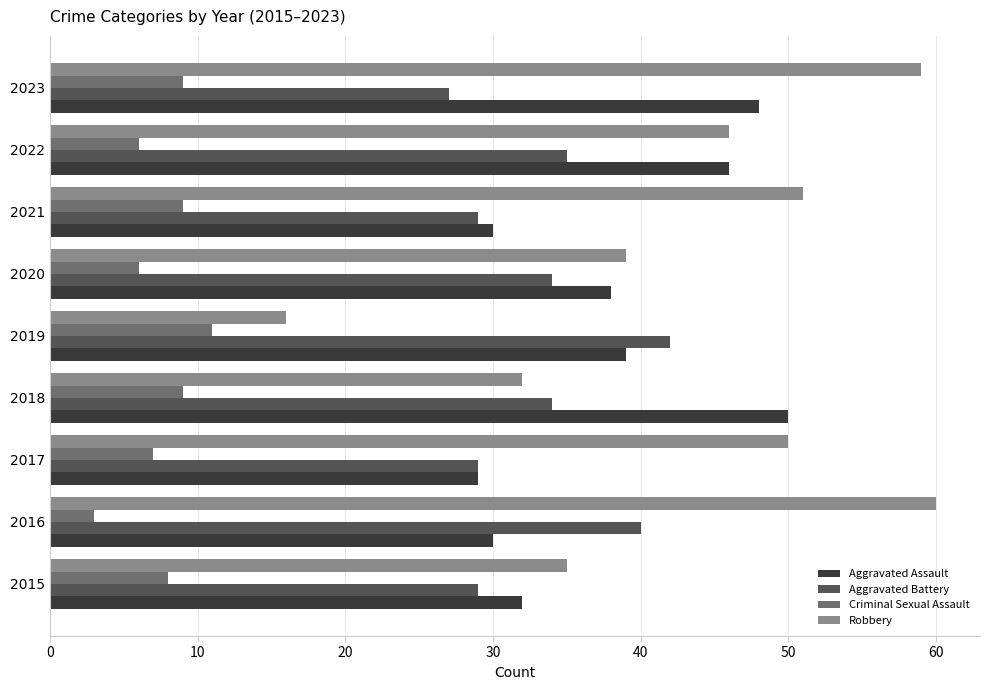

What is the highest value of the Aggravated Battery series?

42